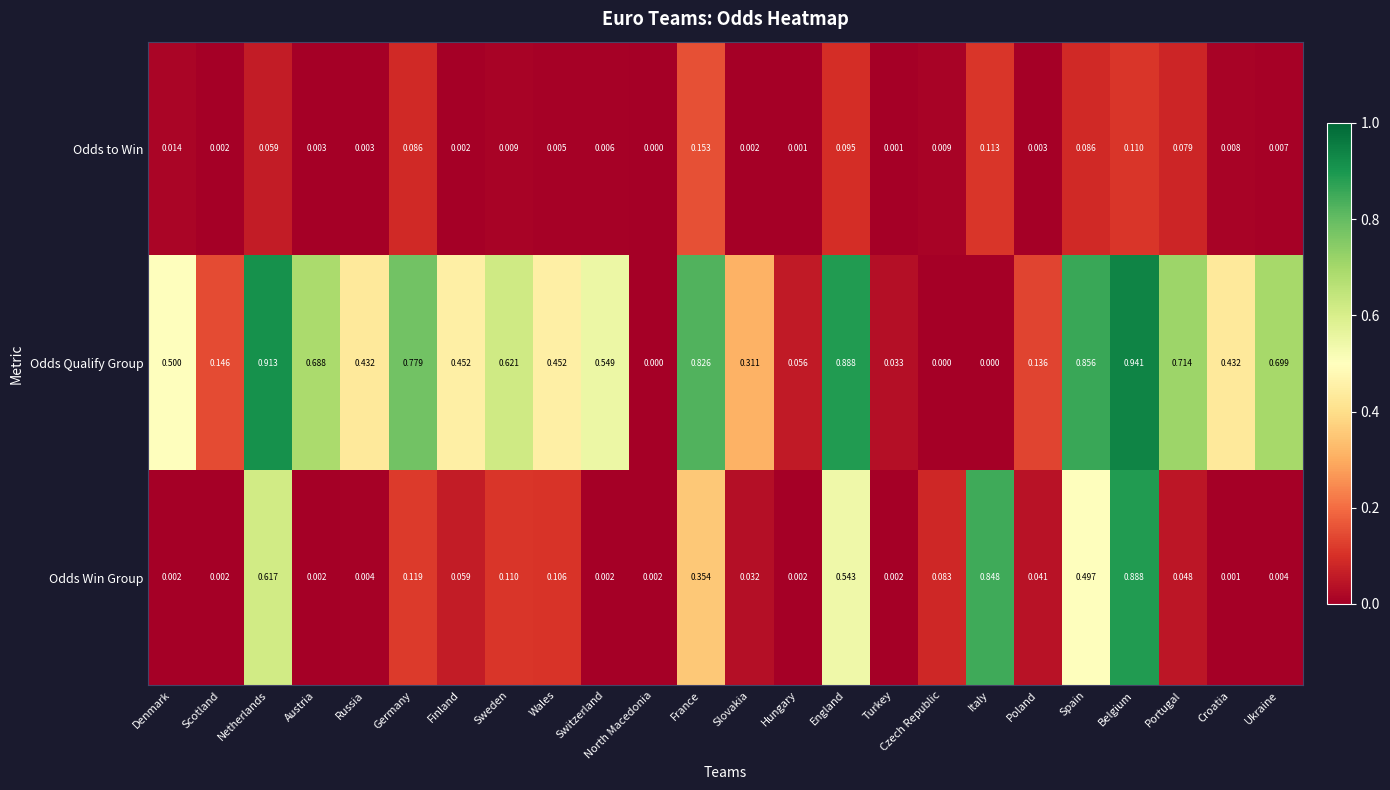

Which category has the highest value across all series?

Belgium